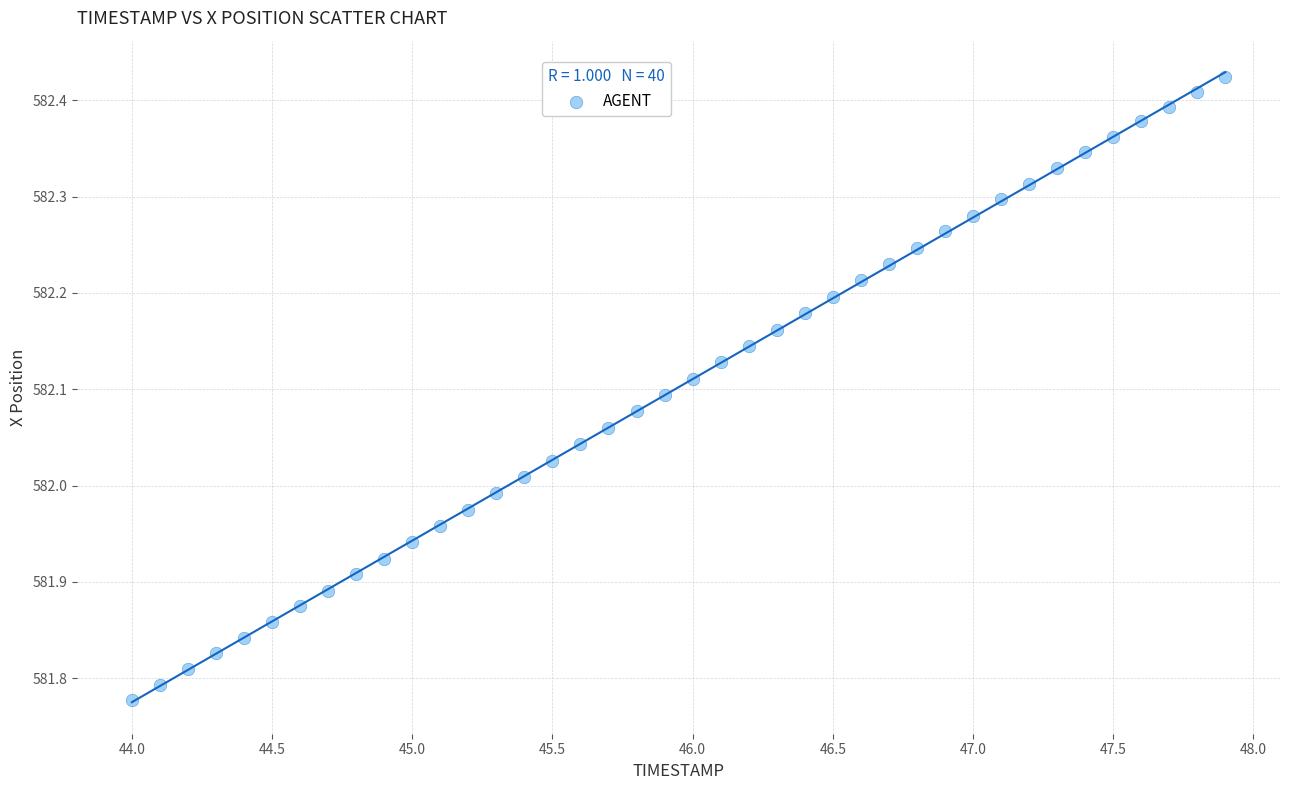

What is the range of Y values (max minus min)?

0.6